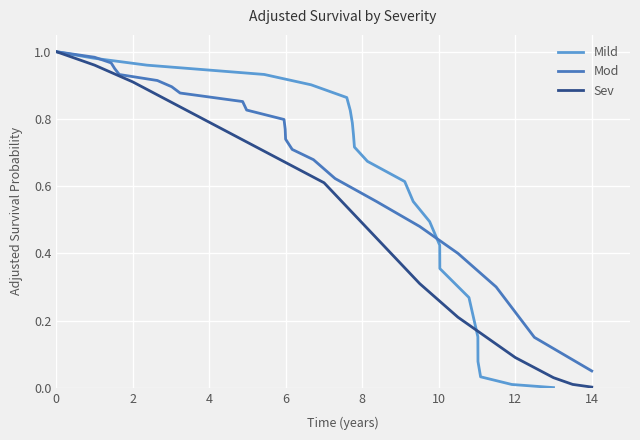

True or false: Mod and Sev cross at least once.

False